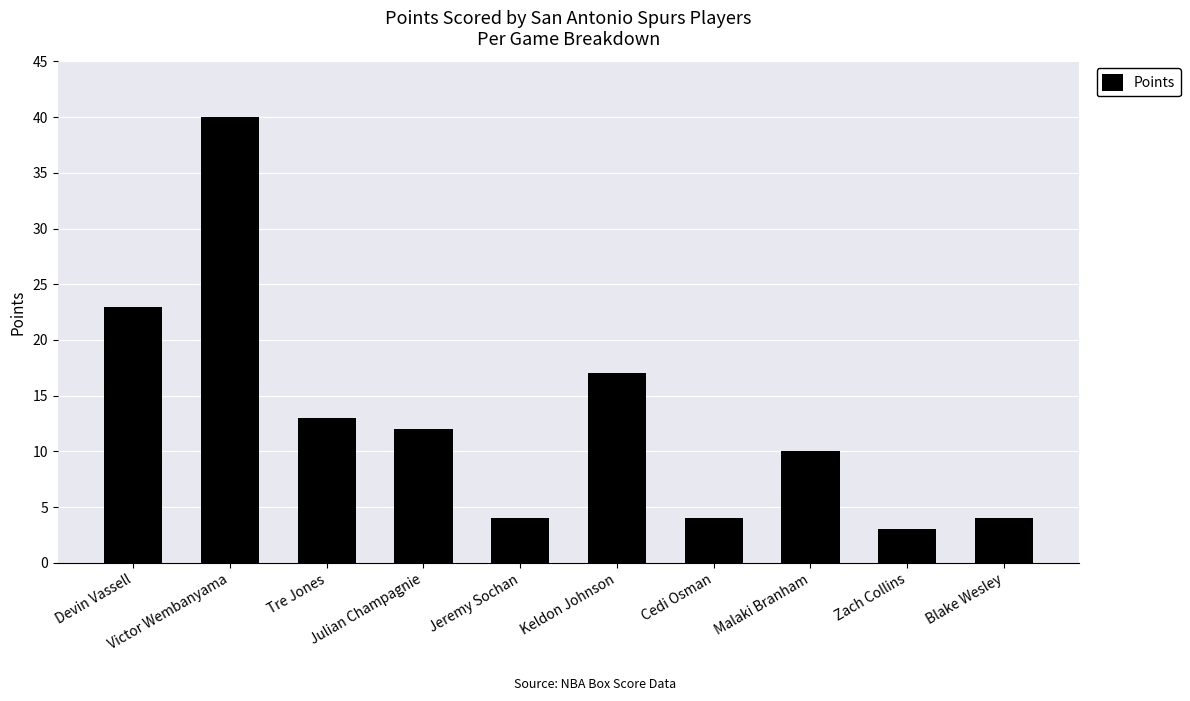

True or false: the data shows 23 at Keldon Johnson.

False